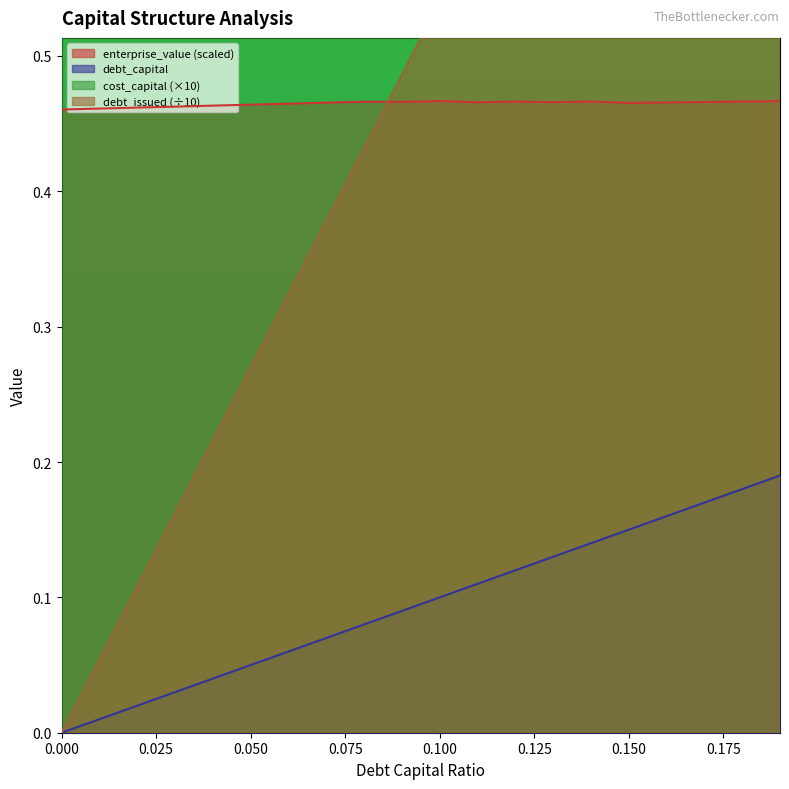

Reading left to right, extract all data points from this chart.

debt_capital: 0.0	0.0	0.0	0.0	0.0	0.1	0.1	0.1	0.1	0.1	0.1	0.1	0.1	0.1	0.1	0.1	0.2	0.2	0.2	0.2
cost_capital: 0.7	0.7	0.7	0.7	0.7	0.7	0.7	0.7	0.7	0.7	0.7	0.7	0.7	0.7	0.7	0.7	0.7	0.7	0.7	0.7
enterprise_value: 0.5	0.5	0.5	0.5	0.5	0.5	0.5	0.5	0.5	0.5	0.5	0.5	0.5	0.5	0.5	0.5	0.5	0.5	0.5	0.5
debt_issued: 0.0	0.1	0.1	0.2	0.2	0.3	0.3	0.4	0.4	0.5	0.5	0.6	0.6	0.7	0.8	0.8	0.9	0.9	1.0	1.0